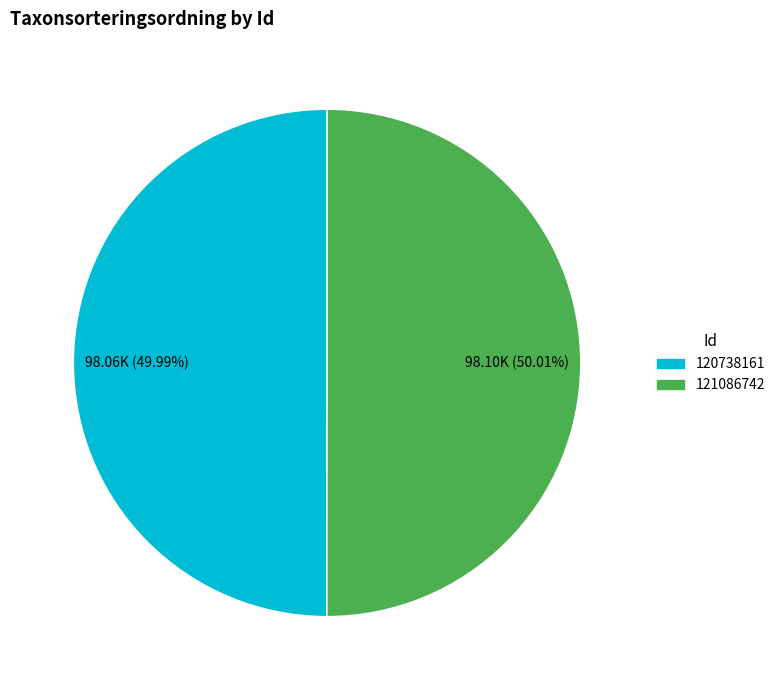

What is the ratio of the value at 121086742 to the value at 120738161?

1.0